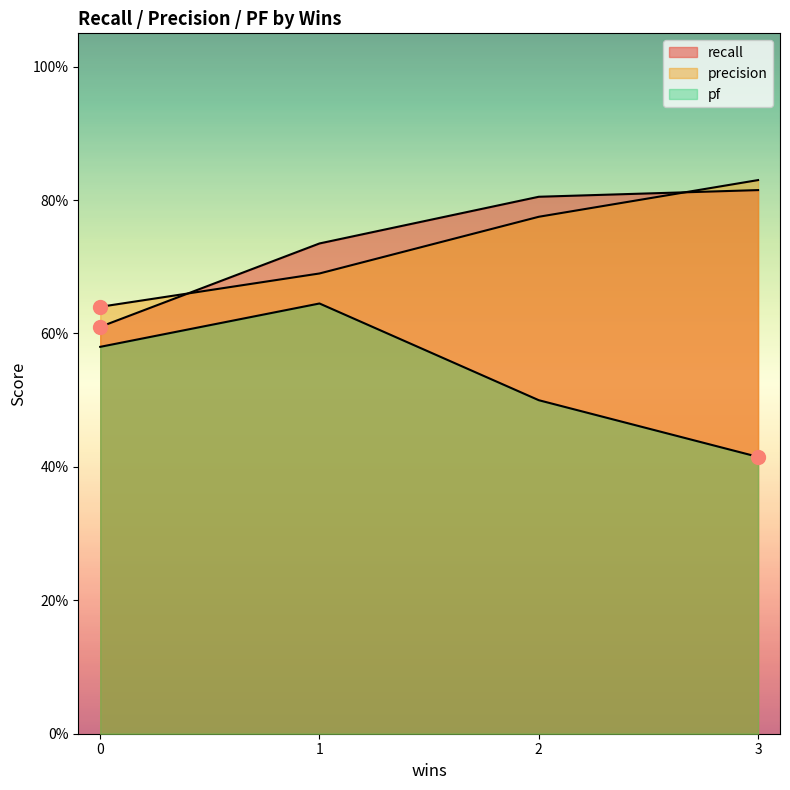

The recall series shows 1.2 at 1. True or false?

False